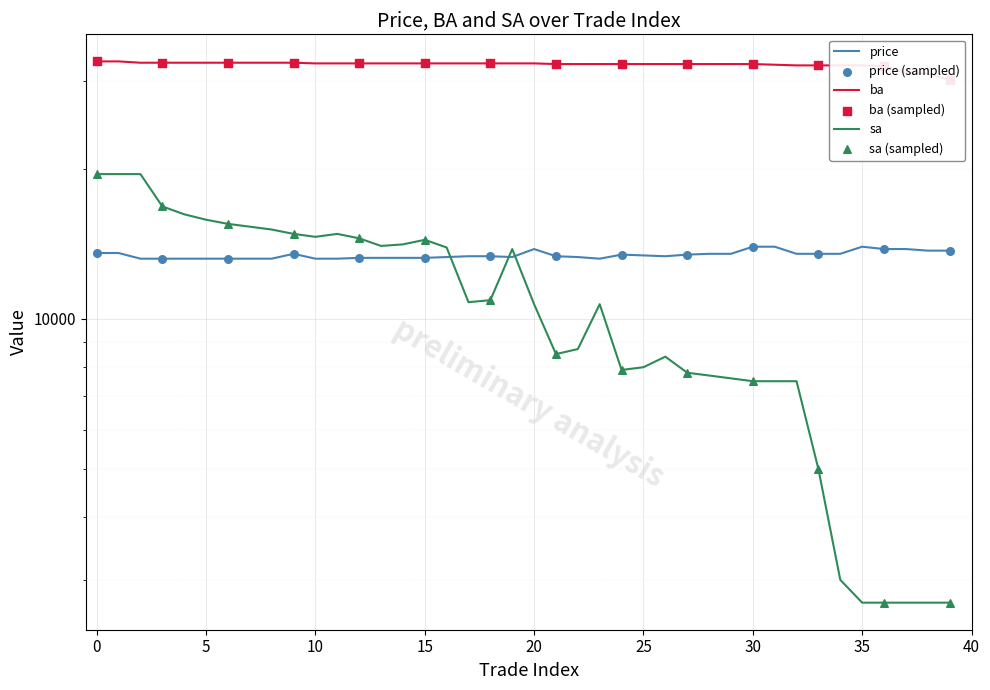

What are all the series names shown in the legend?

price, ba, sa